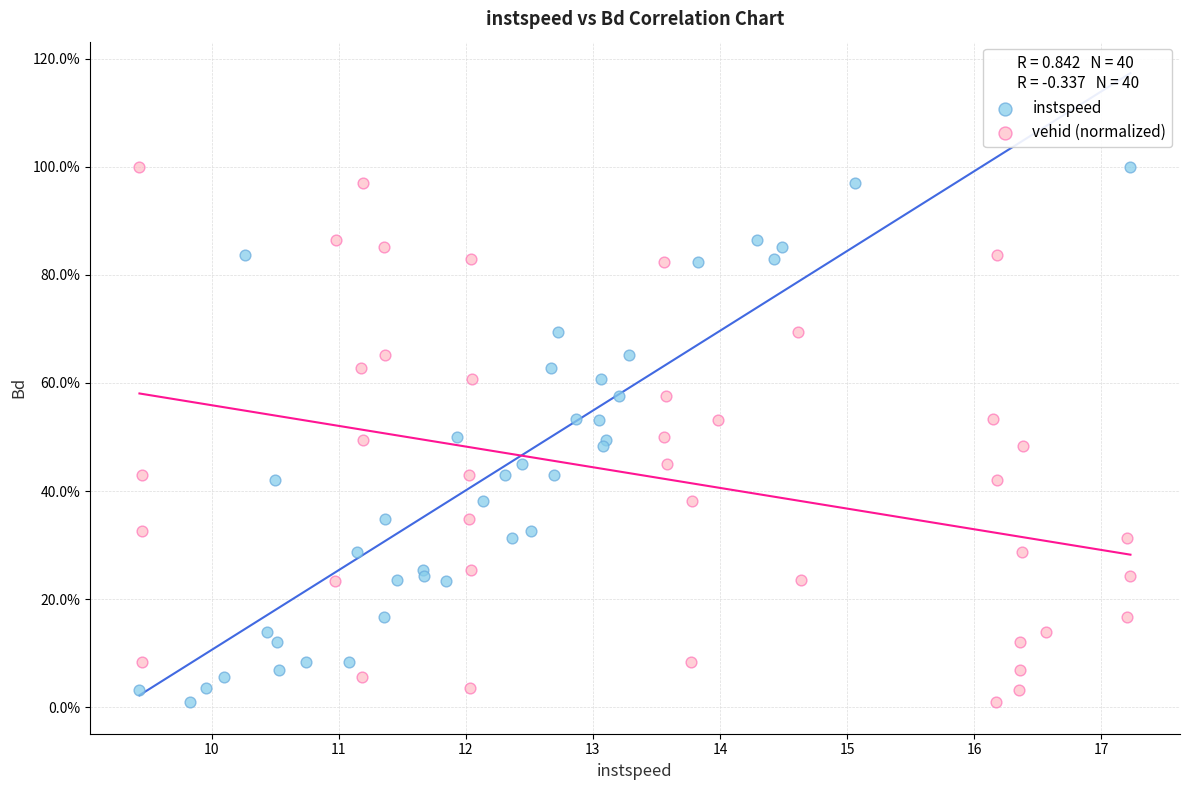

What are all the series names shown in the legend?

instspeed, vehid (normalized)